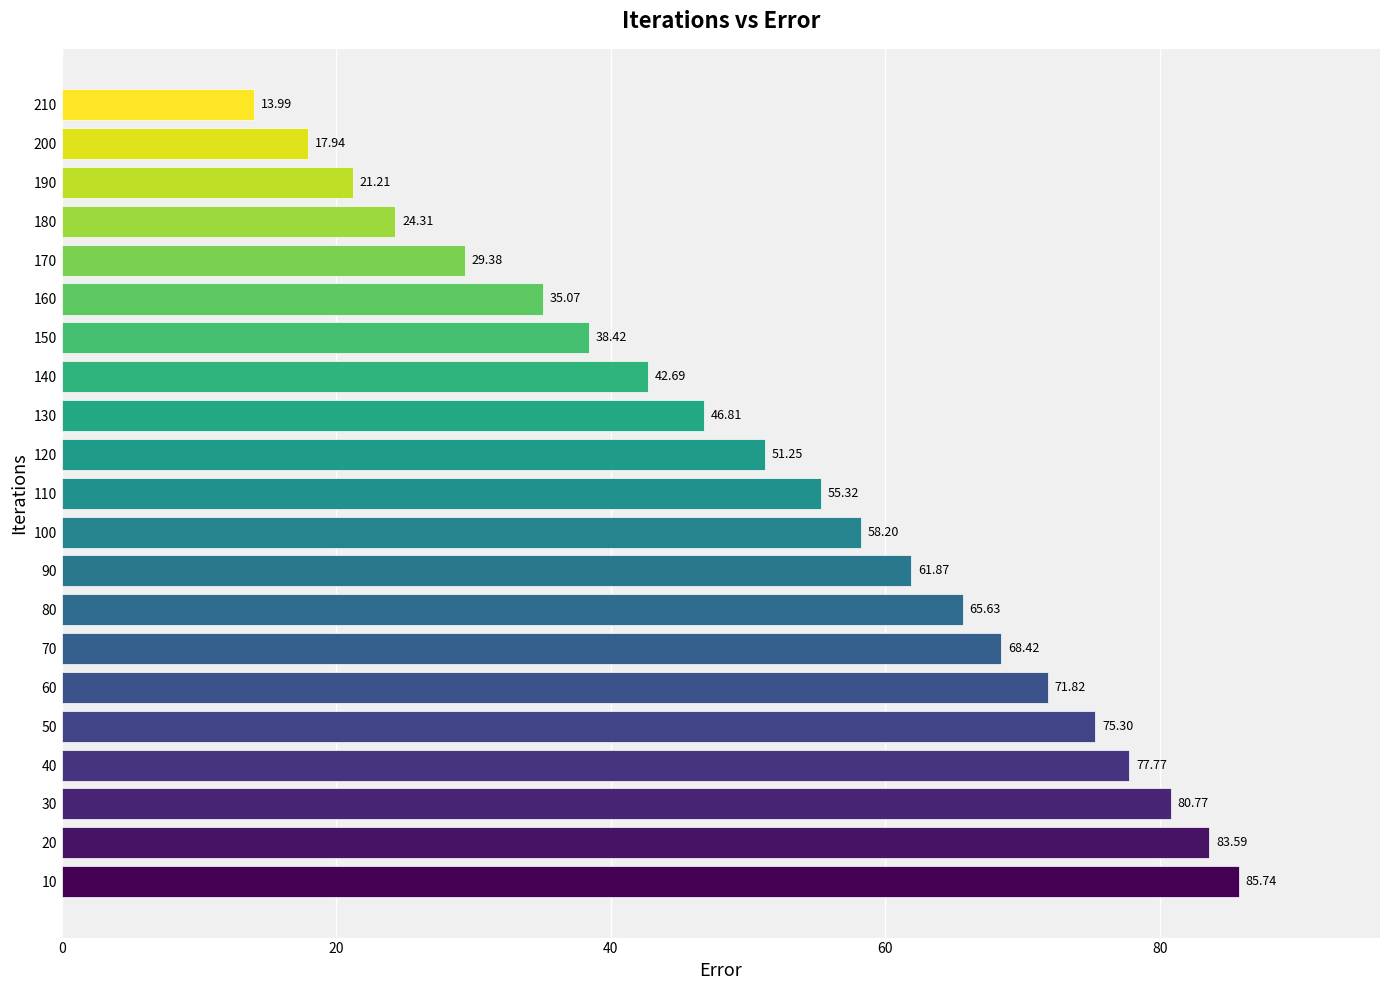

Which label corresponds to the smallest value in the chart?

210